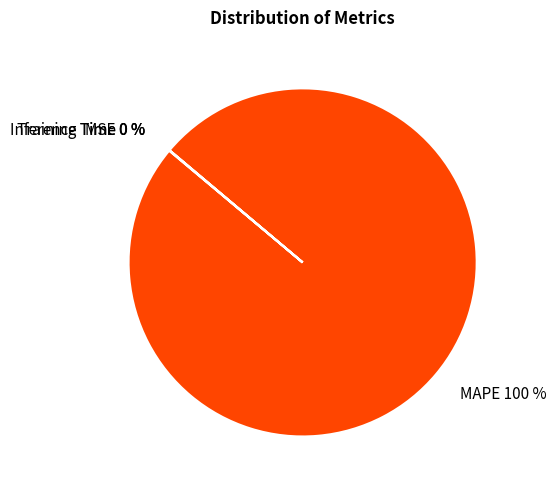

Is MAPE the majority of the pie?

Yes